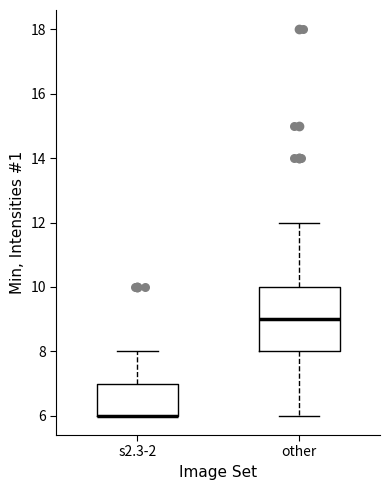

Reading left to right, read every box against the y-axis: the position of its median line, the range the box covers, and the ends of its whiskers. The values are not printed on the chart, so give them approximately, as read against the axis.

s2.3-2: median 6 (drawn on the box's lower edge), box 6 to 7, whiskers 6 to 8
other: median 9, box 8 to 10, whiskers 6 to 12